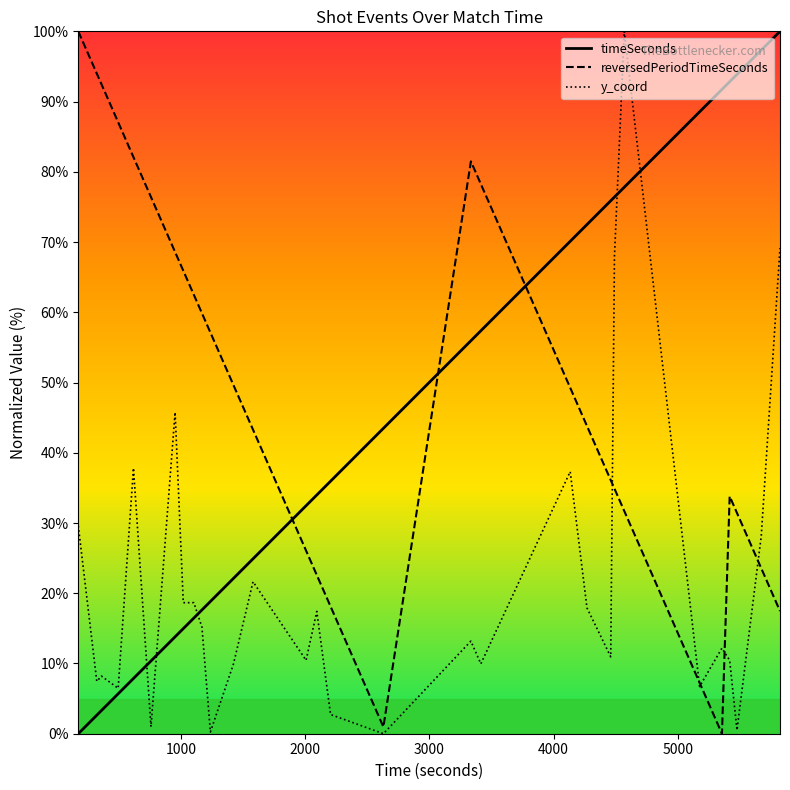

Rank the series by their average value, from lowest to highest.

y_coord, timeSeconds, reversedPeriodTimeSeconds